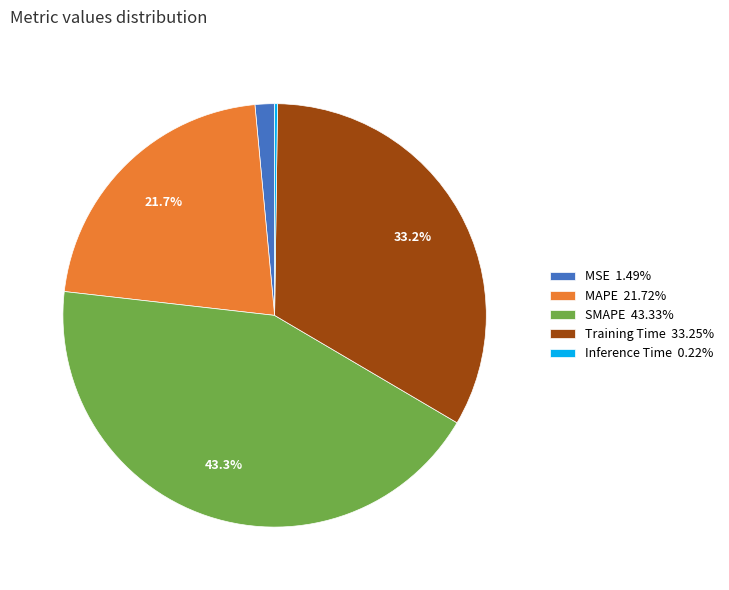

To the nearest percent, what is the difference between the largest and smallest slice percentages?

43%